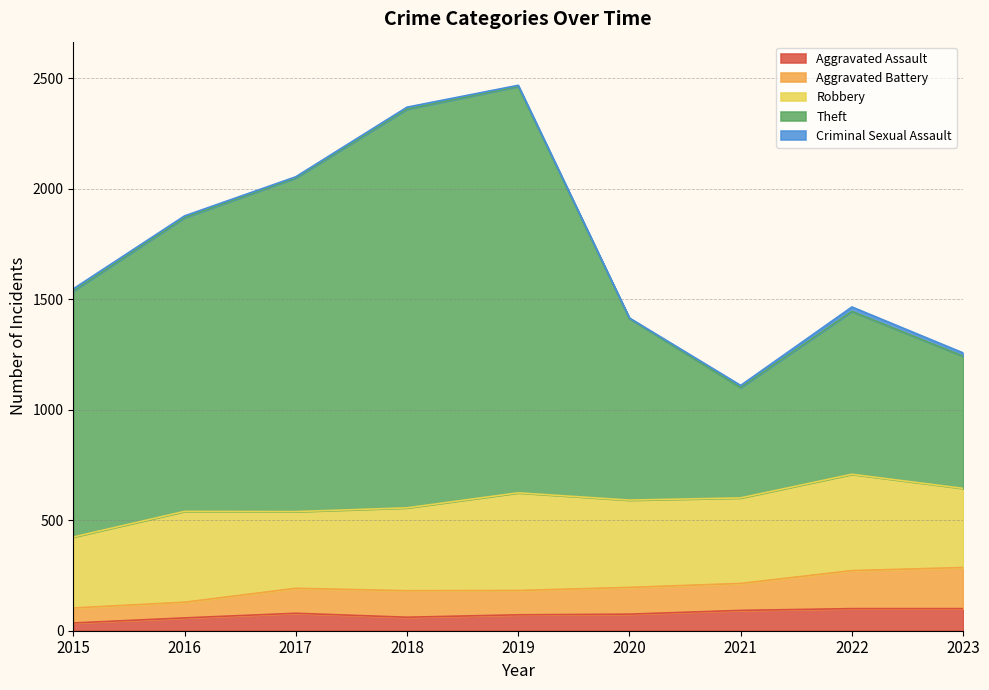

What is the sum of the Aggravated Assault values at 2016 and 2017?

137